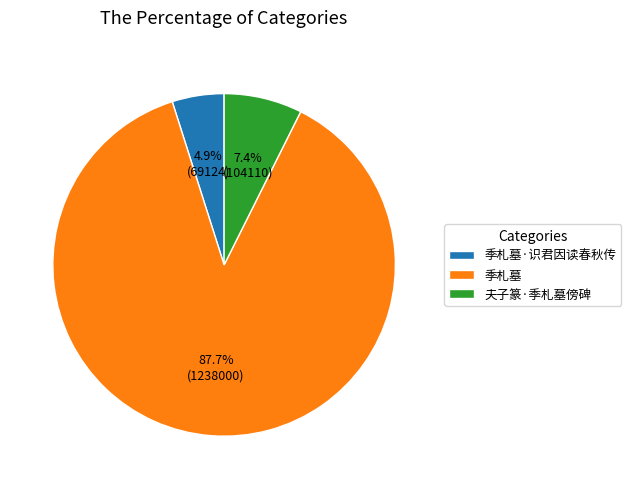

To the nearest percent, what is the difference between the 季札墓·识君因读春秋传 and 季札墓 slice percentages?

83%